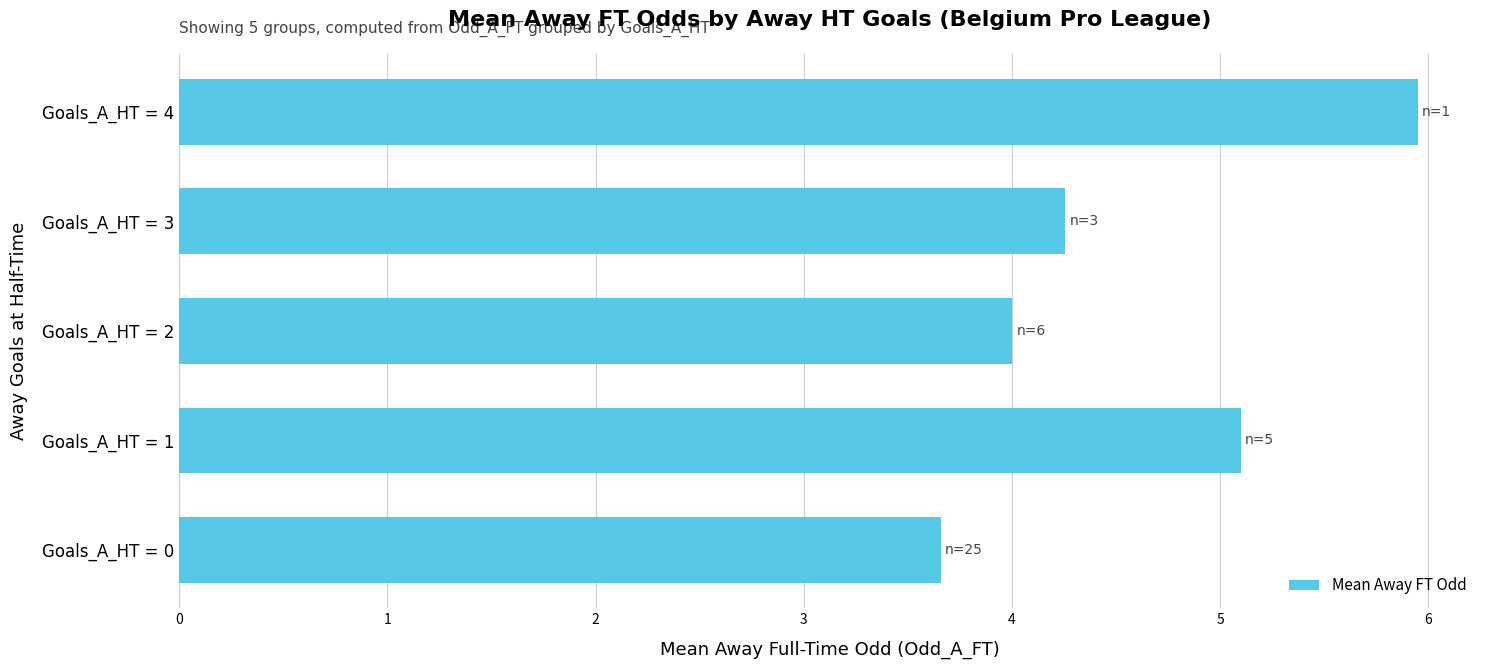

What is the difference between the maximum and minimum values?

2.3